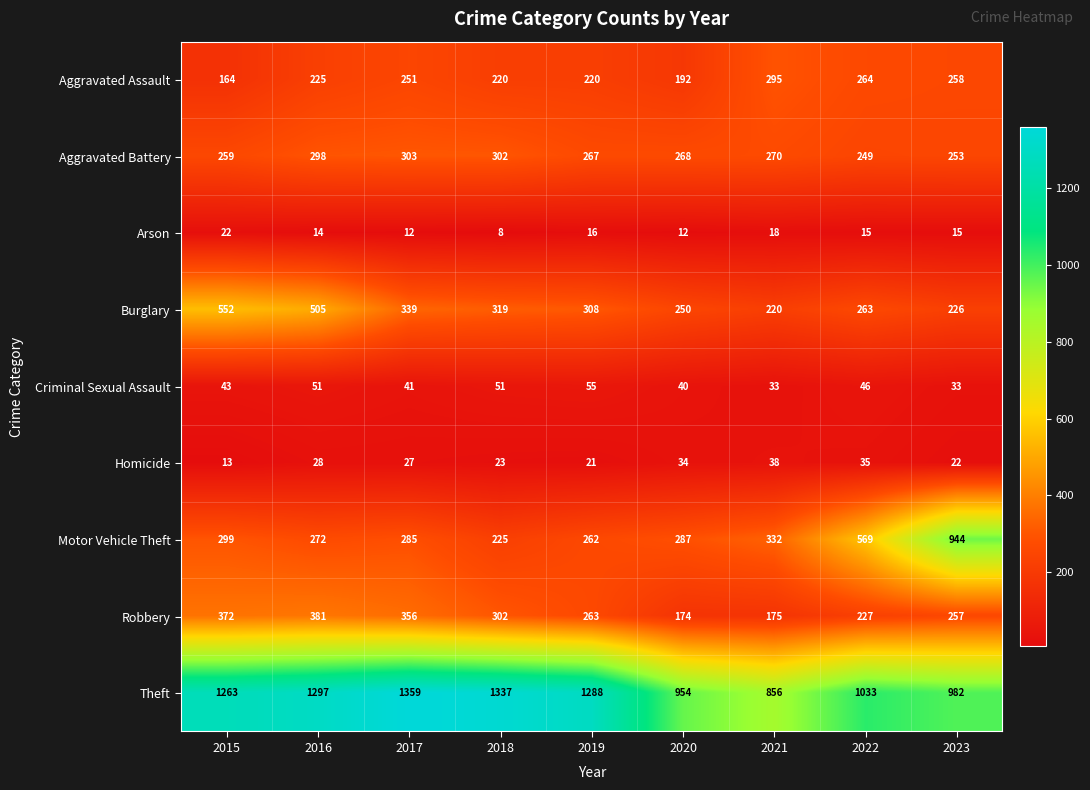

At which category is the sum across all series the highest?

2016